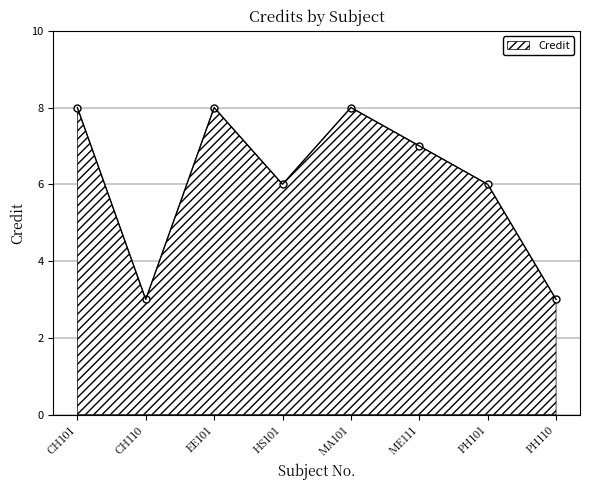

What is the greatest value displayed?

8